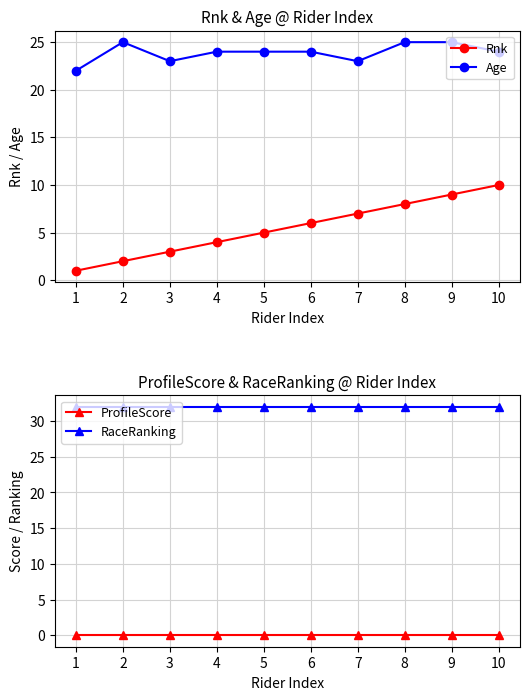

How many lines are shown in the chart?

4